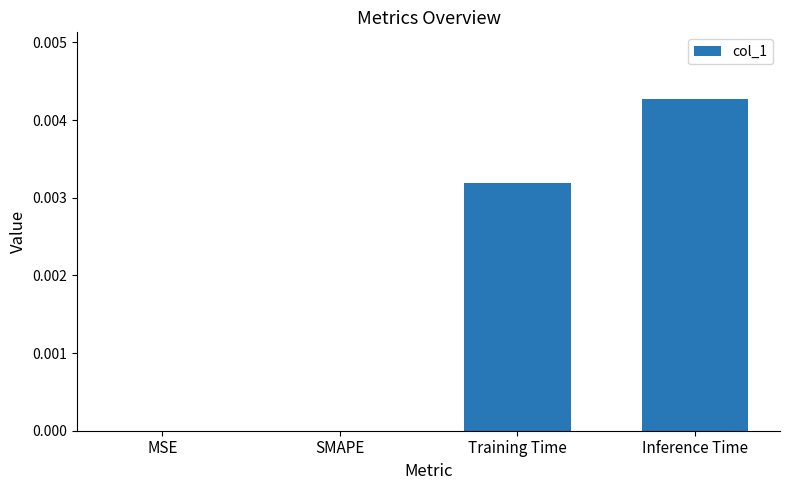

Which has a higher value, SMAPE or Training Time?

Training Time